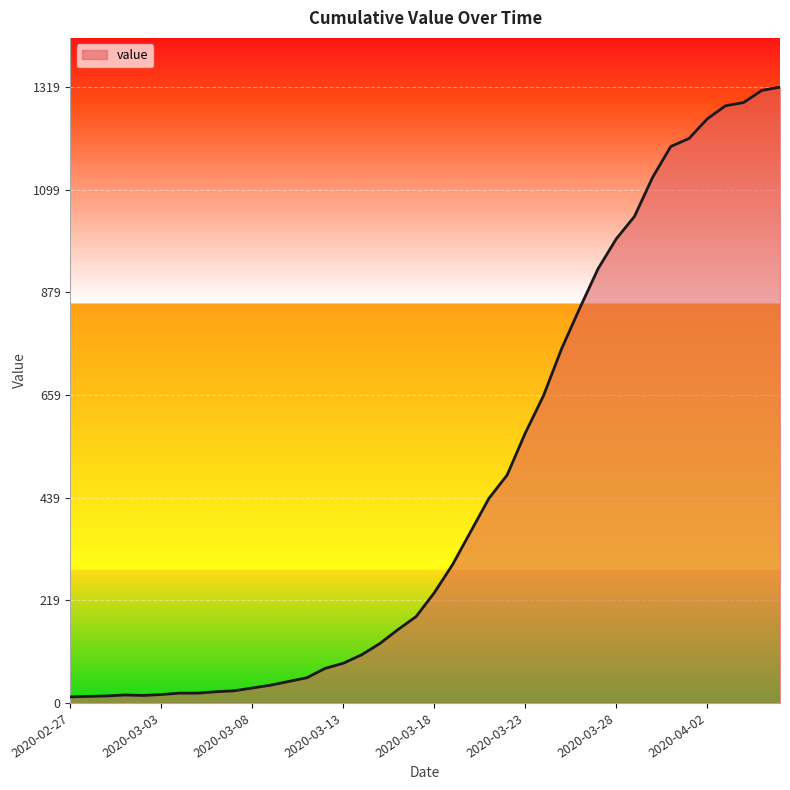

What is the difference between the maximum and minimum values?

1306